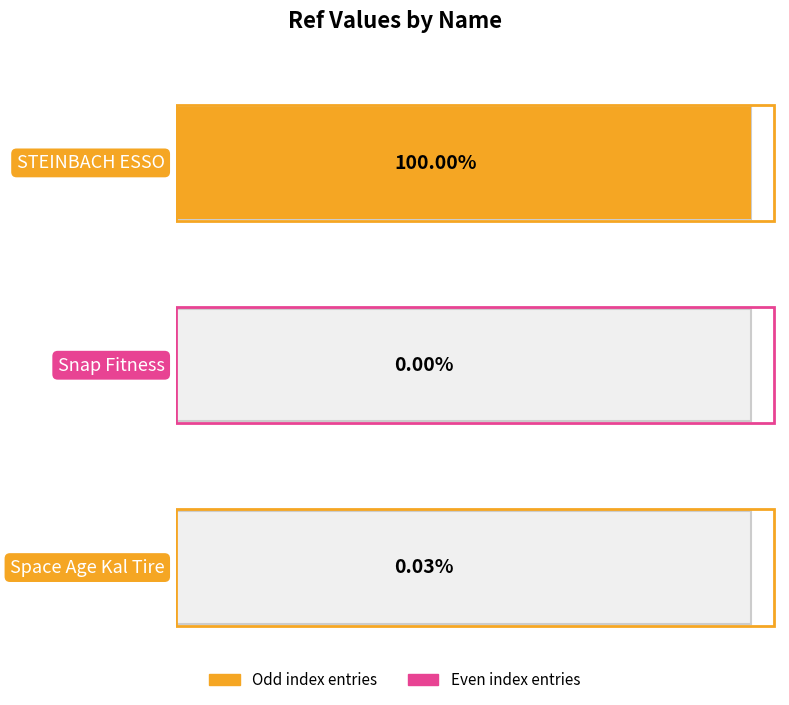

Which has a higher value, Snap Fitness or STEINBACH ESSO?

STEINBACH ESSO